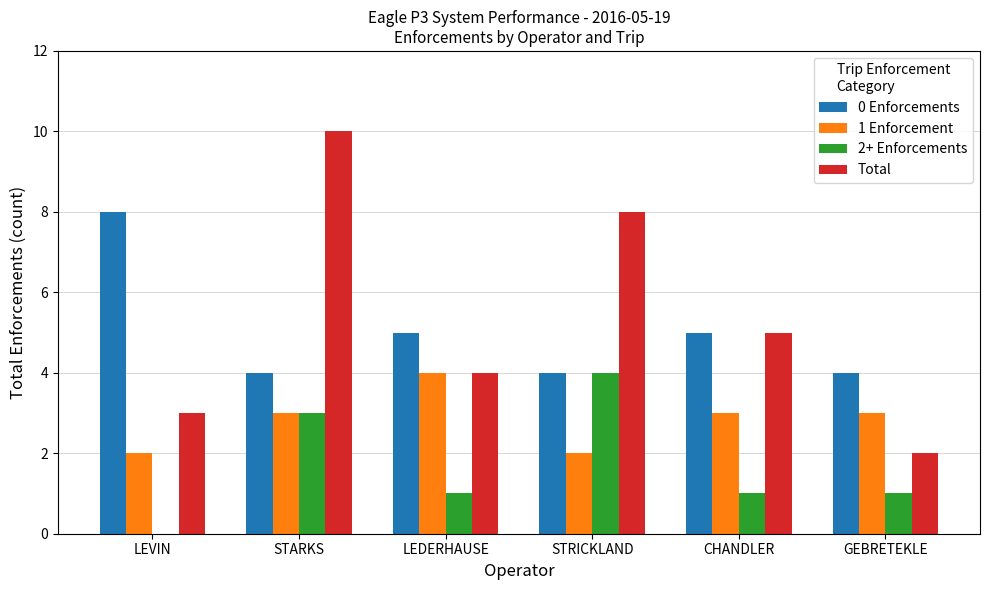

How many groups of bars are there?

6